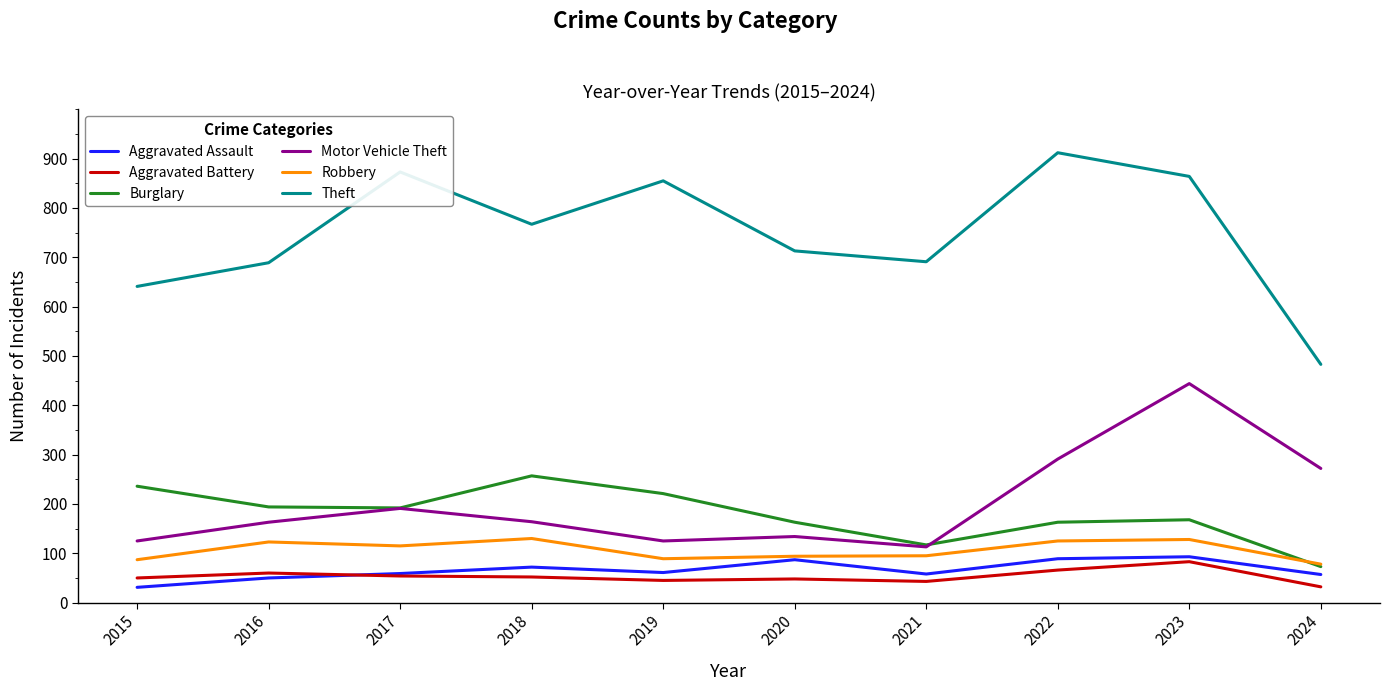

Which series has the largest total across all categories?

Theft